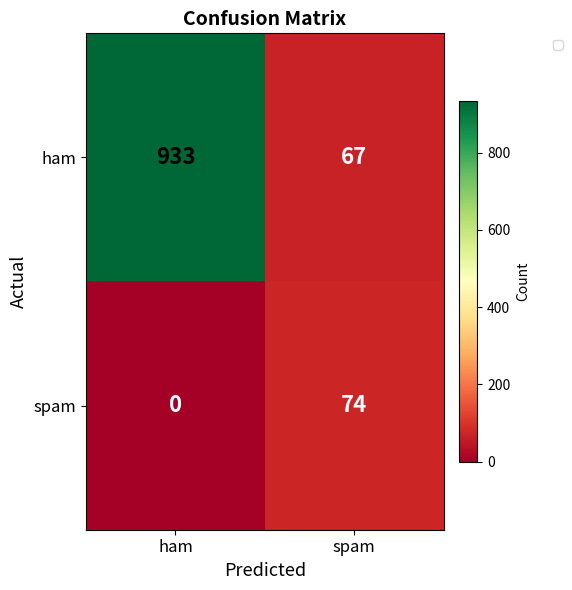

Reading right to left, extract all data points from this chart.

ham: spam=67	ham=933
spam: spam=74	ham=0